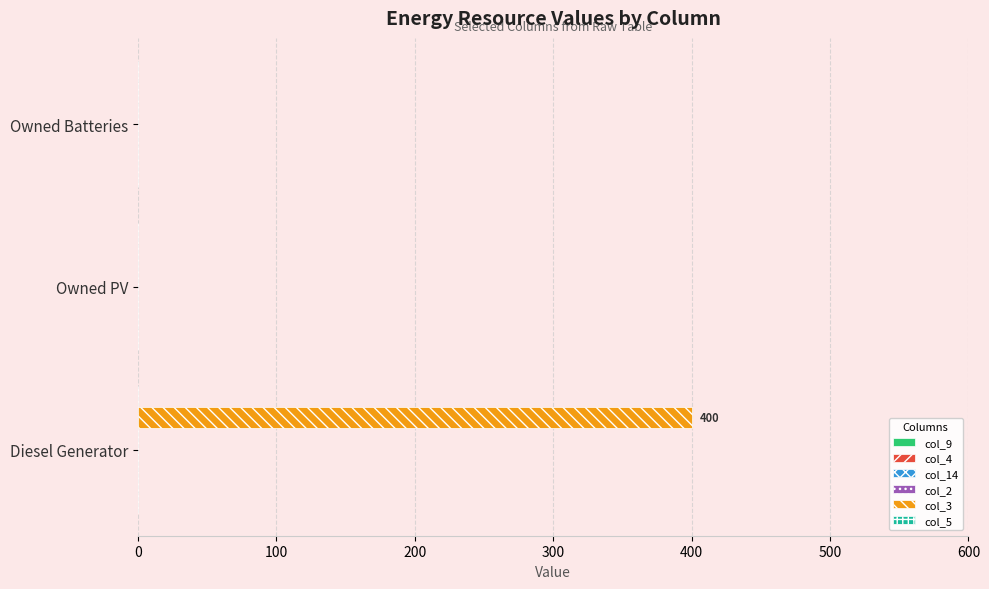

What is the maximum value shown in the chart?

400